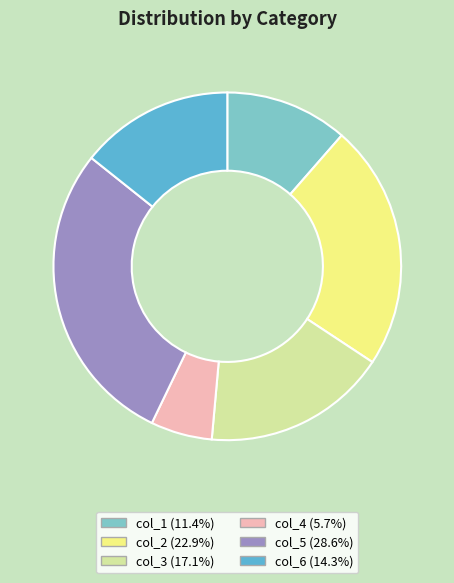

How many slices are in this pie chart?

6